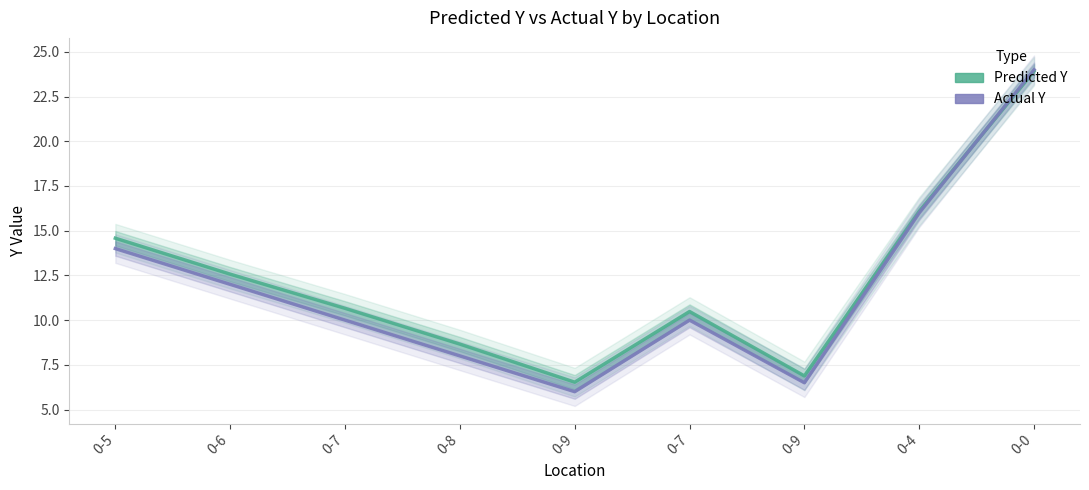

How many lines are shown in the chart?

2